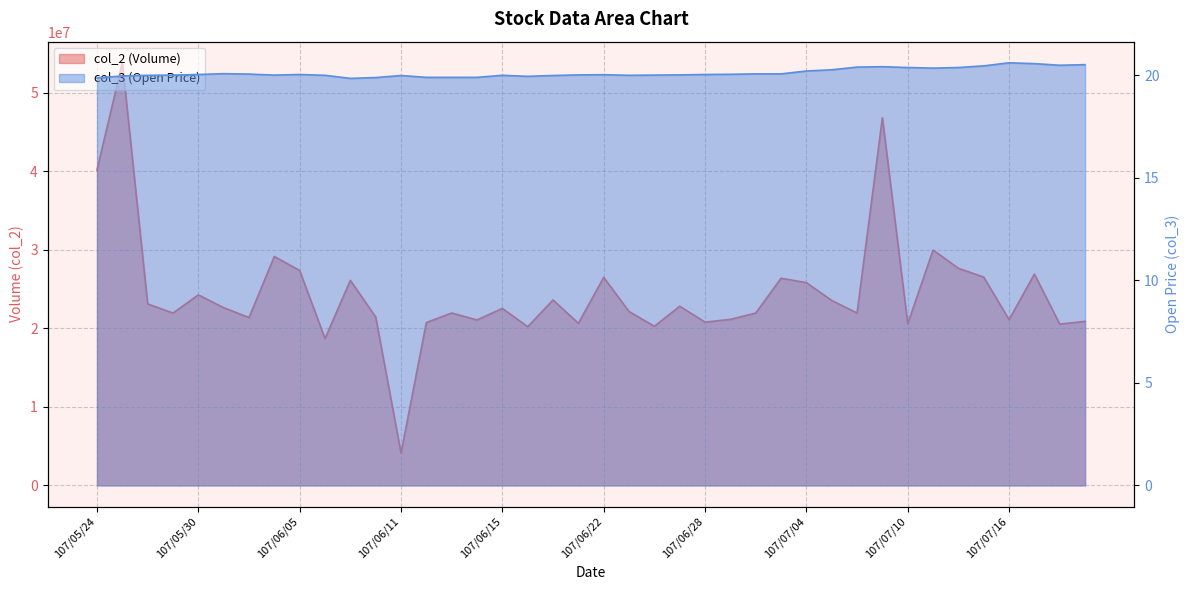

At which label is col_3 closest to 20?

107/05/28